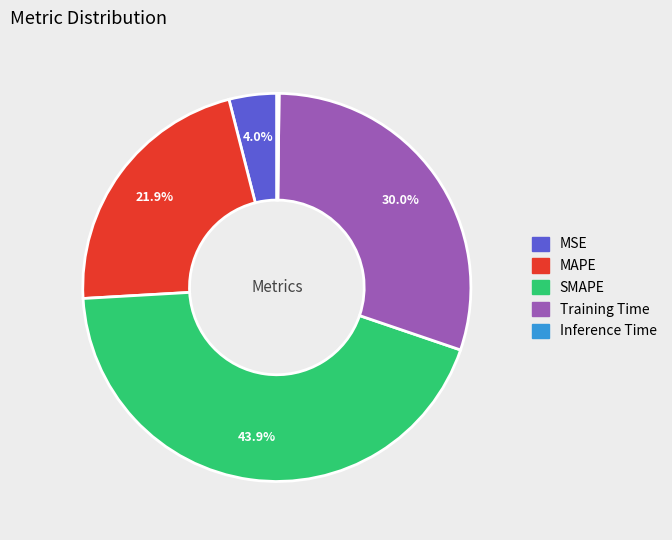

To the nearest percent, what percentage of the pie is MSE?

4%